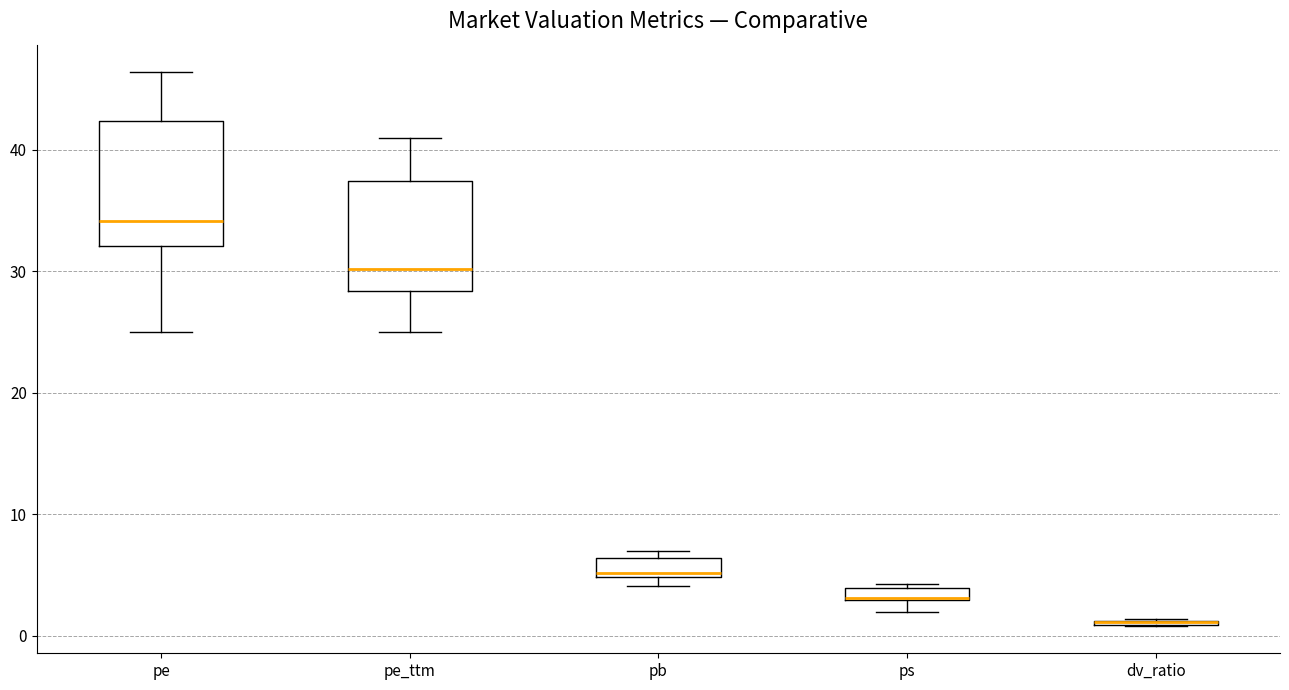

Comparing the boxes themselves (not the whiskers), which one is the tallest?

pe